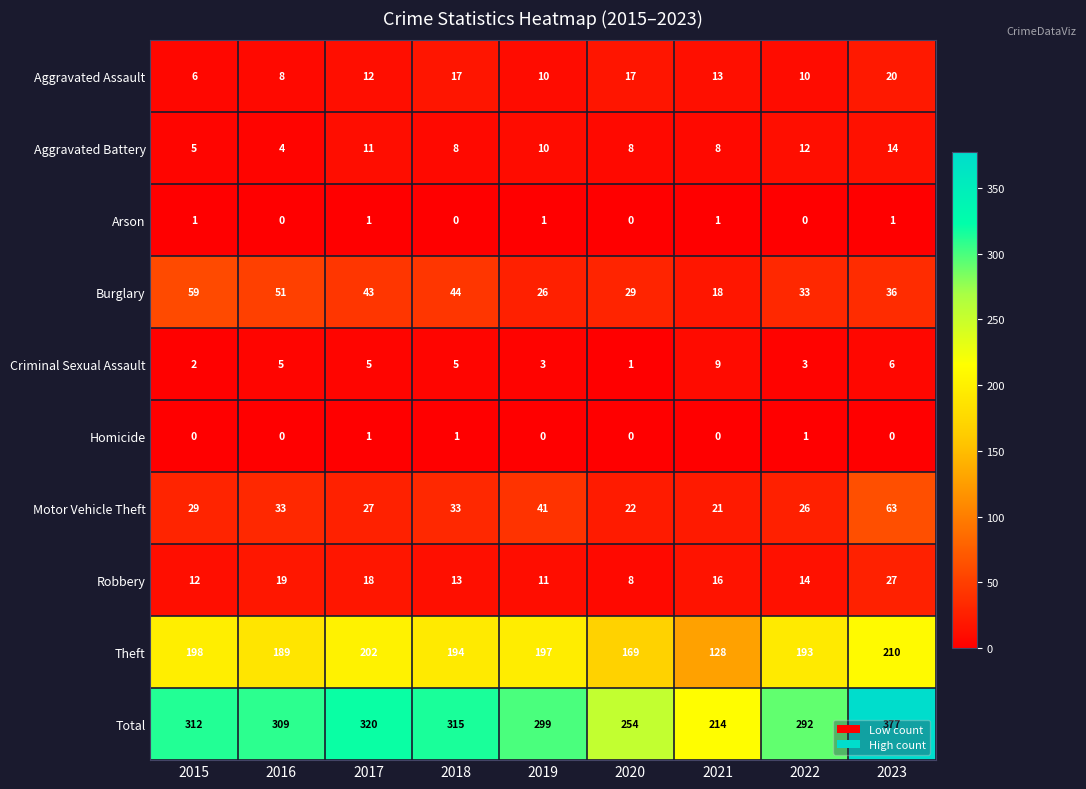

What is the sum of the Criminal Sexual Assault values at 2018 and 2017?

10